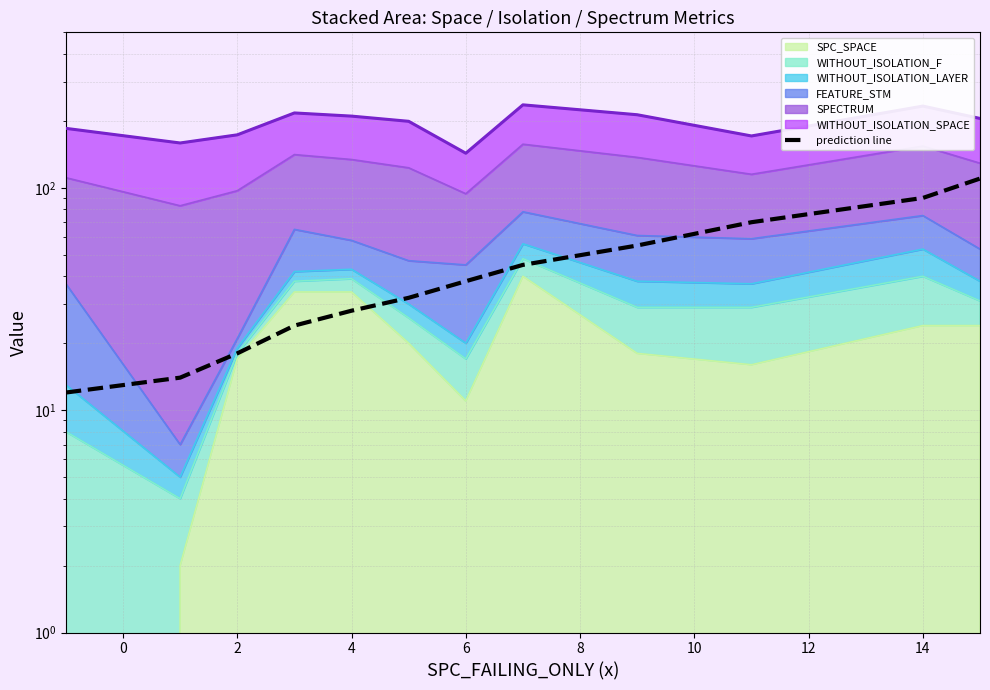

Reading right to left, what are all the values shown in this chart?

110	90	70	55	45	38	32	28	24	18	14	12